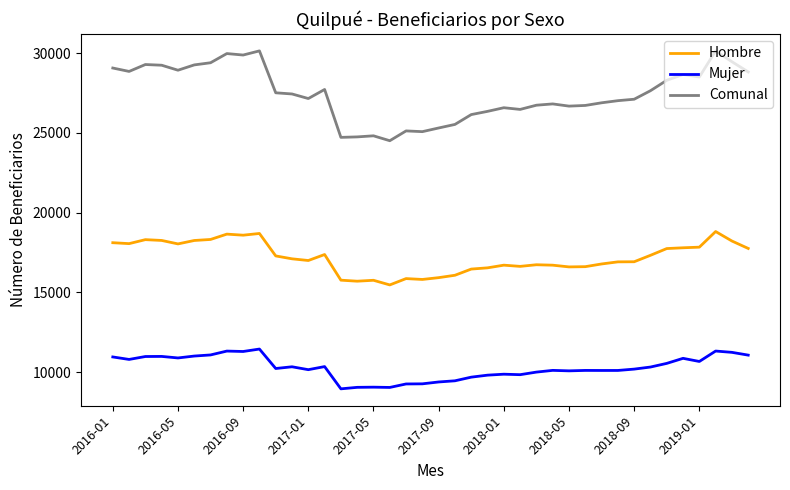

How many lines are shown in the chart?

3